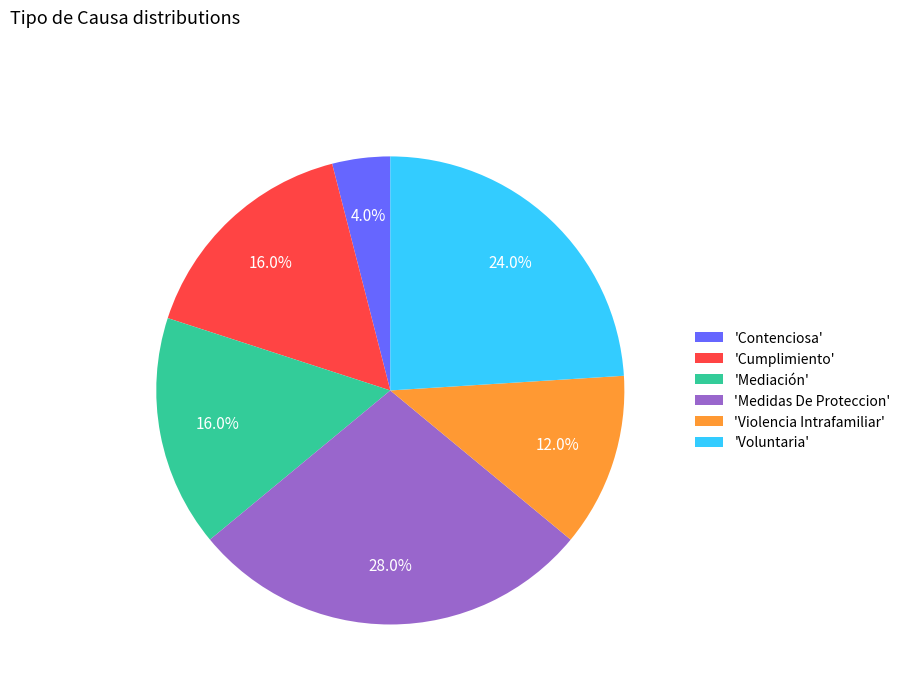

What is the ratio of the value at 'Medidas De Proteccion' to the value at 'Contenciosa'?

7.0